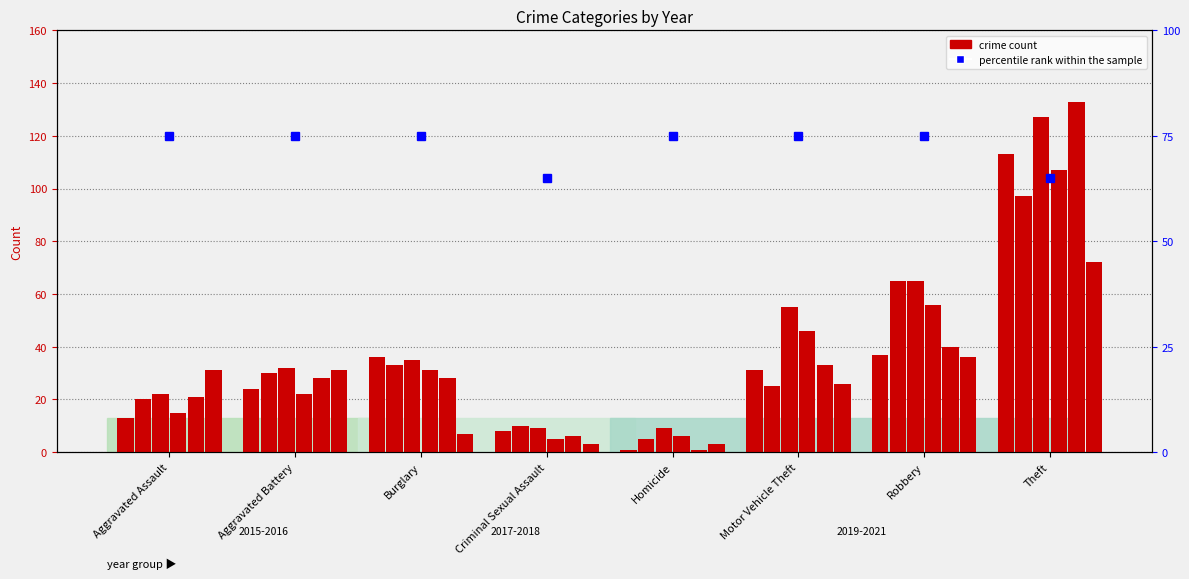

What is the label of the 2nd bar from the left?

Aggravated Battery